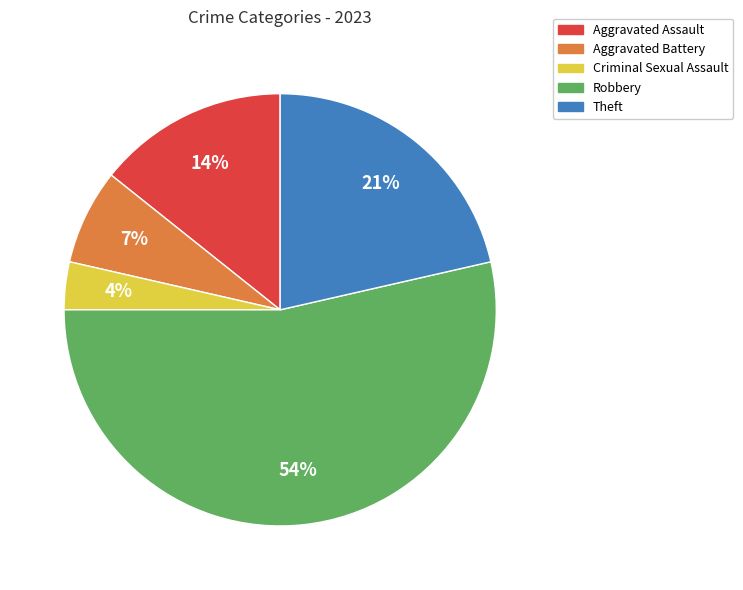

How many segments does this pie chart have?

5